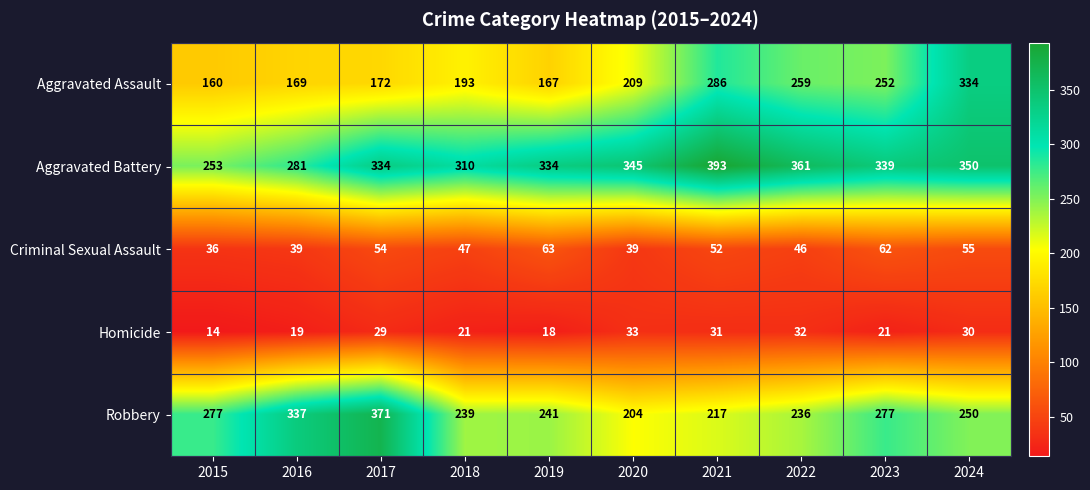

Which series has the largest range (max minus min)?

Aggravated Assault